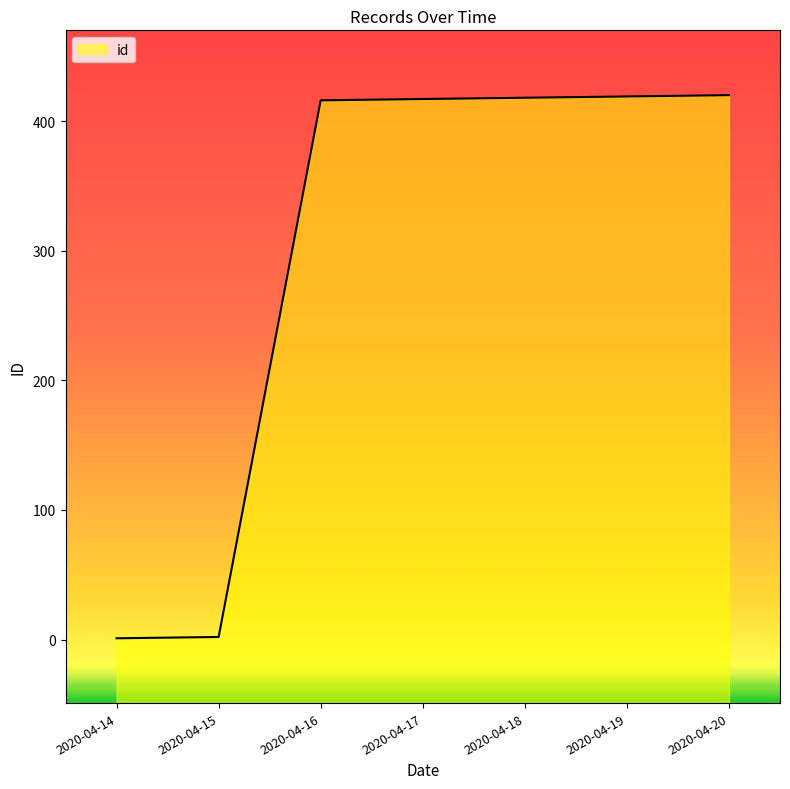

What is the sum of all values?

2093